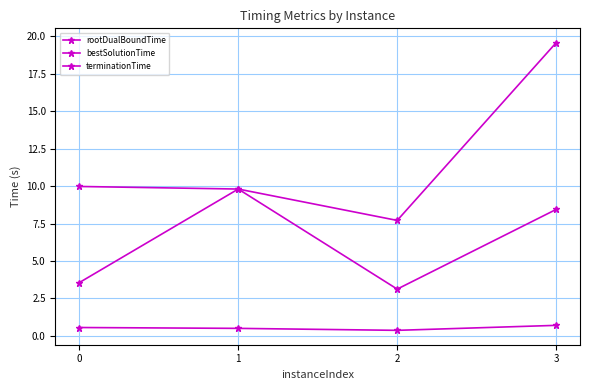

What is the lowest value of the terminationTime series?

7.7